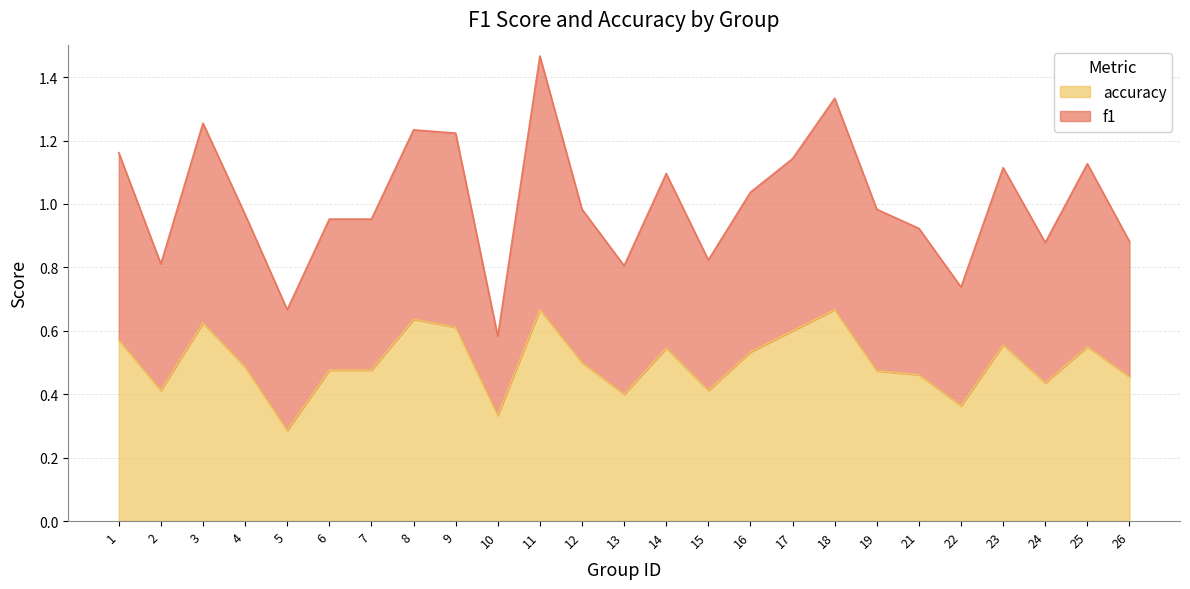

At 2, list the series in order from largest to smallest.

f1, accuracy